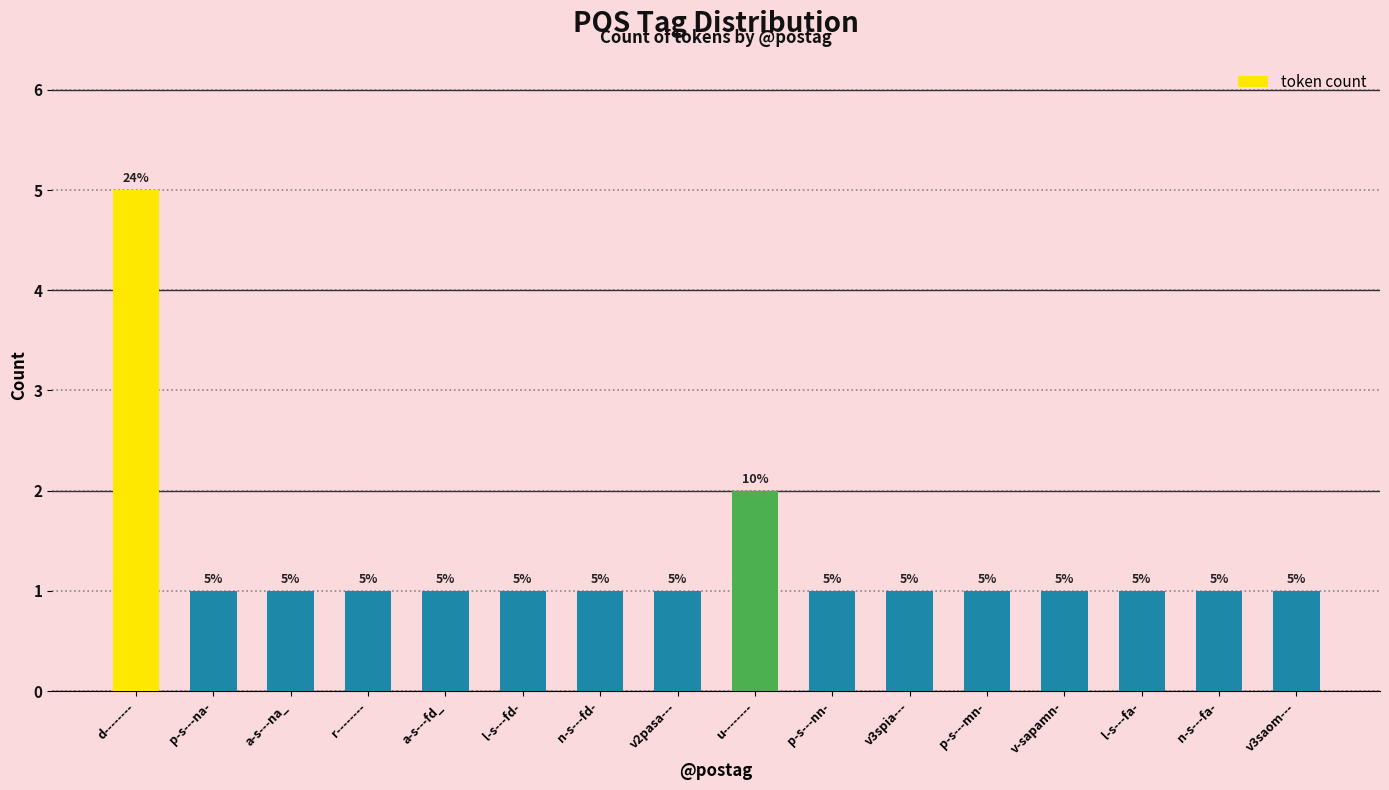

What position from the right is n-s---fd-?

10